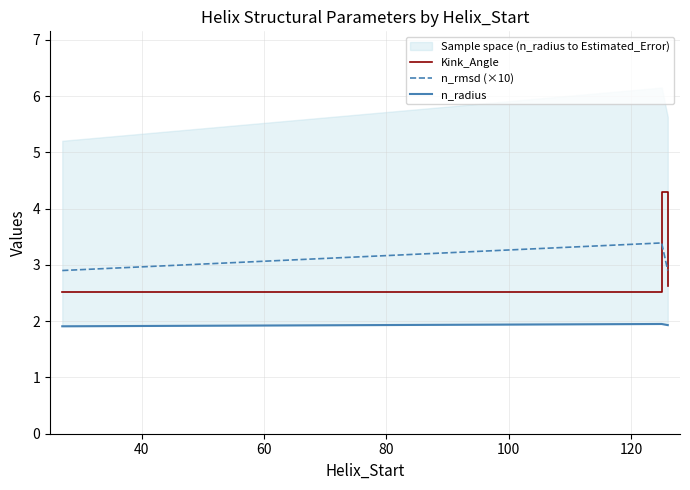

What is the lowest value of the n_rmsd (×10) series?

2.9